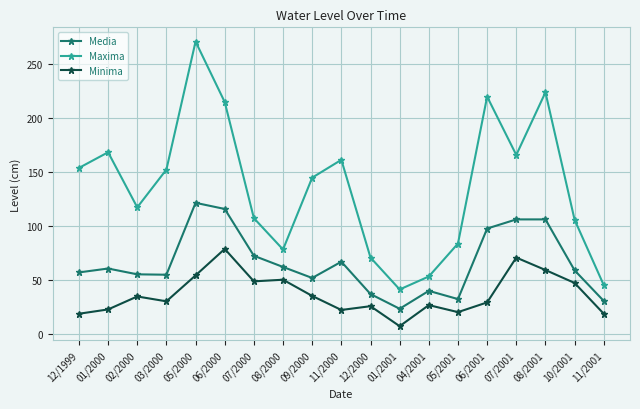

At which category does Minima reach its first local valley?

03/2000